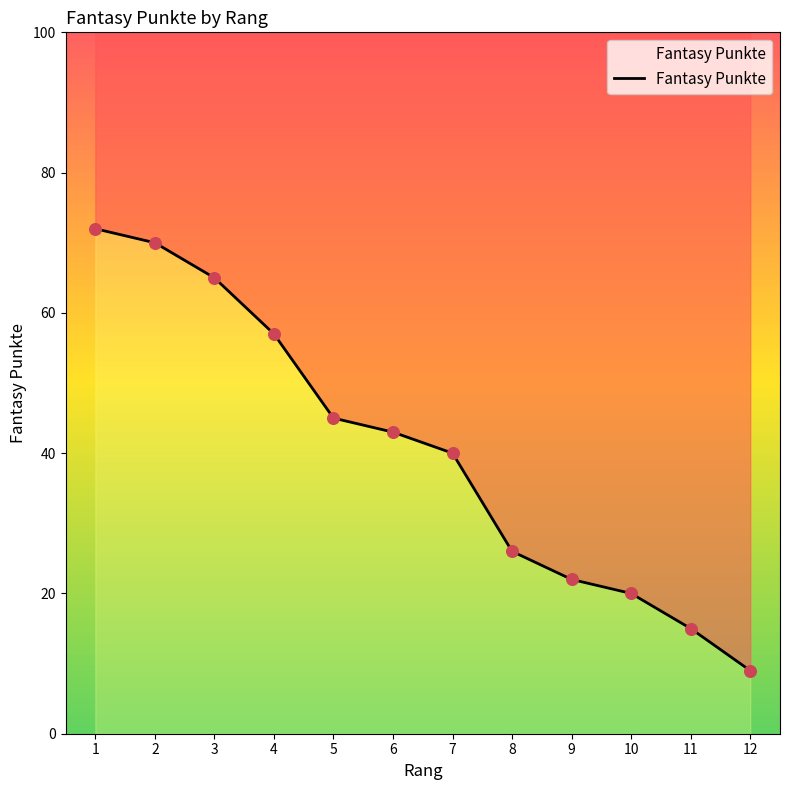

Which has a higher value, 8 or 4?

4